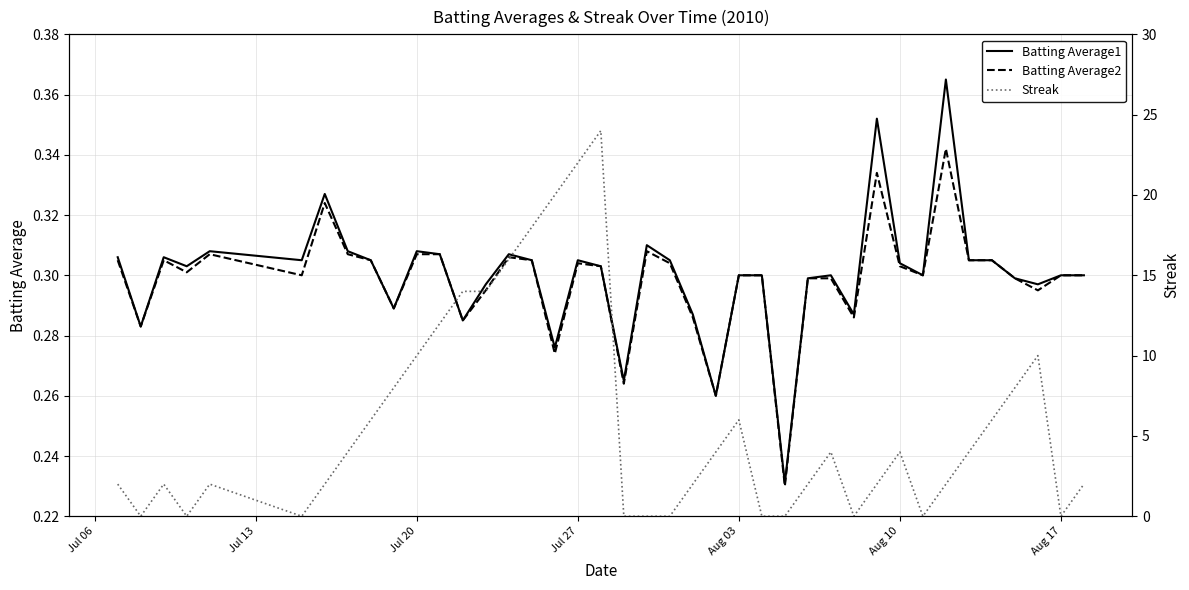

True or false: Batting Average2 has a value of 0.2 at Jul 27.

False